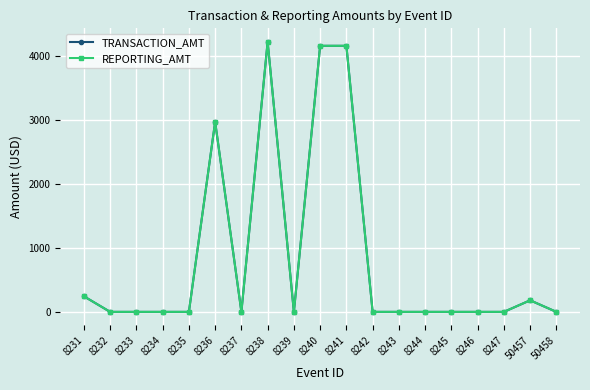

What is the value of the TRANSACTION_AMT point at the 10th from the left?

4164.1